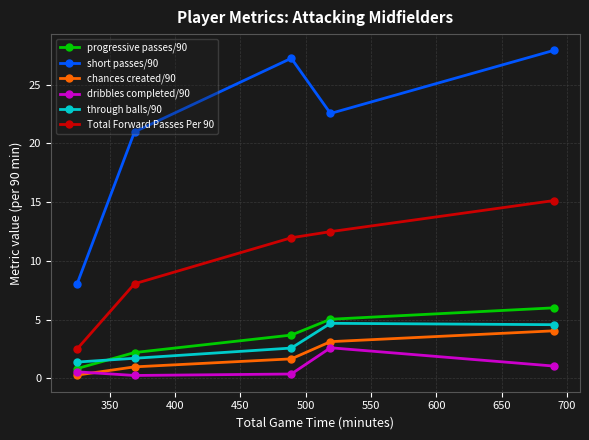

How many series are shown in this chart?

6